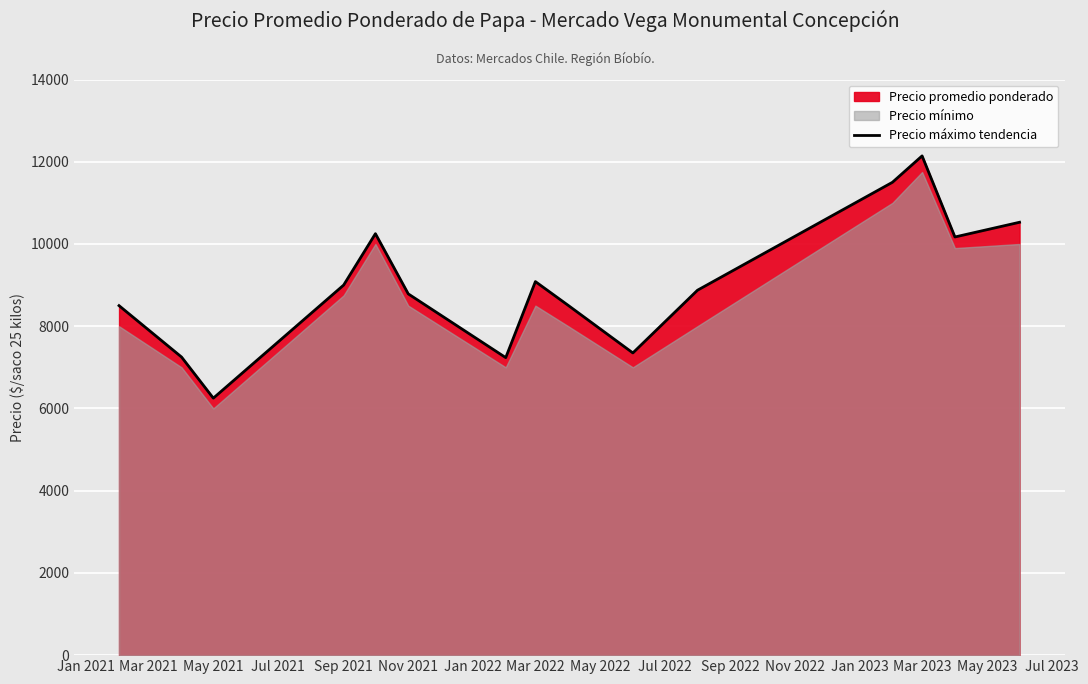

At which label does Precio máximo tendencia reach its peak?

Mar 2023